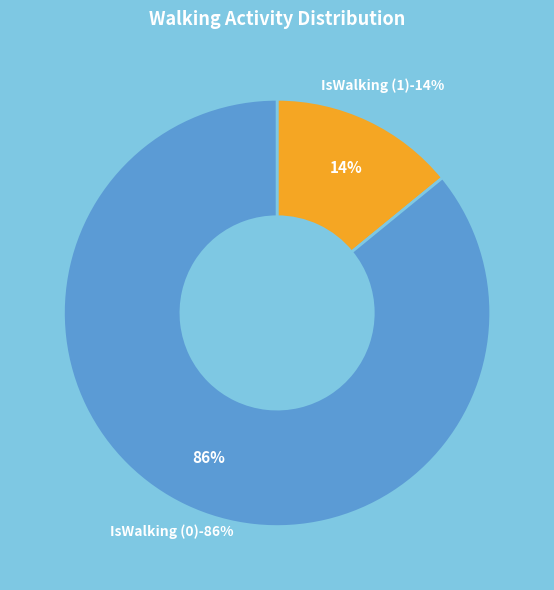

Combined, what portion of the pie is IsWalking (1) and IsWalking (0)?

100.0%